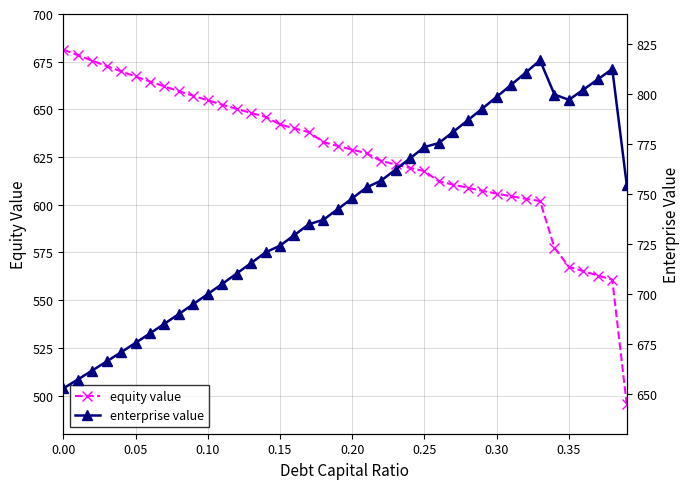

What is the value of the enterprise value point at the 3rd from the left?

661.6